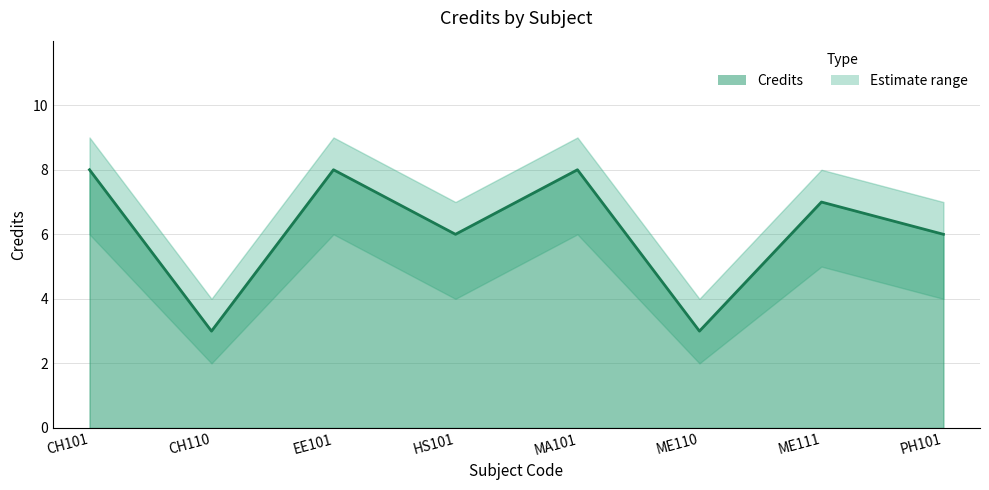

The value of Credits_upper at CH110 is 4. True or false?

True